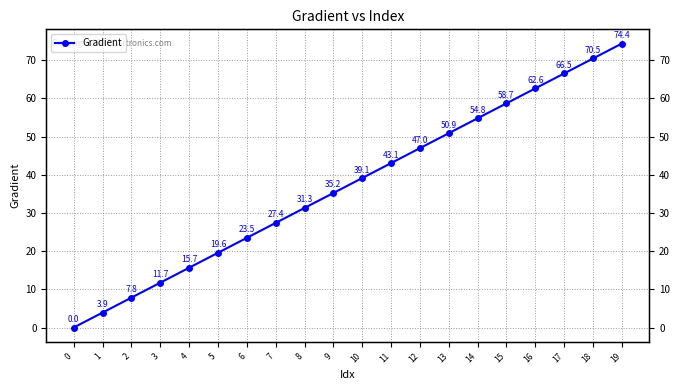

What is the change in value from 13 to 15?

+7.8